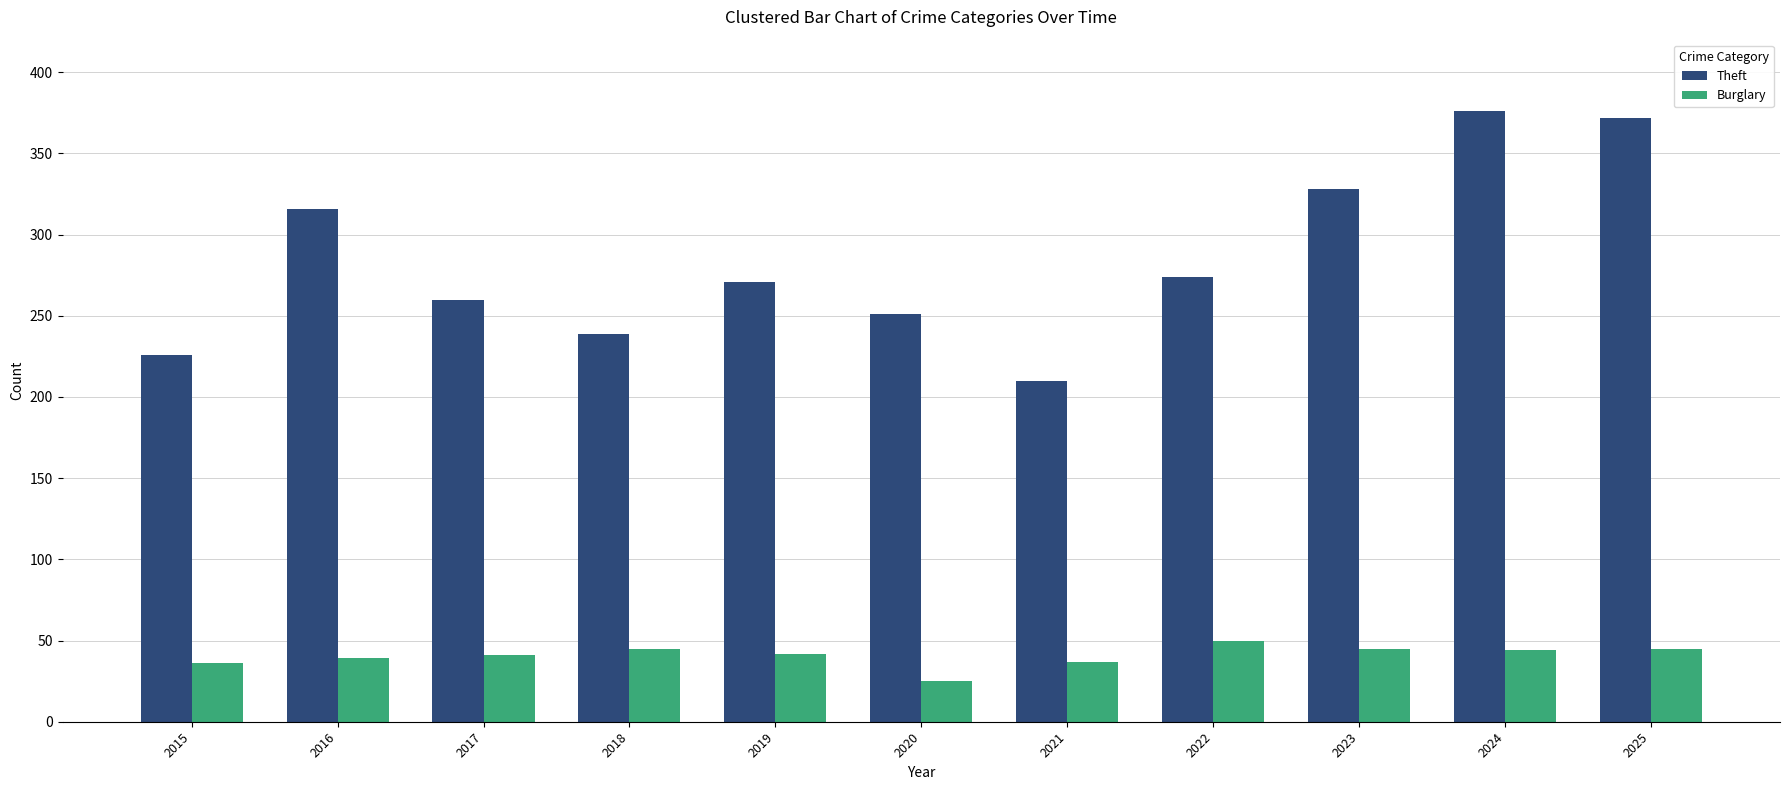

Is the value of Burglary at 2015 greater than the value of Theft at 2023?

No